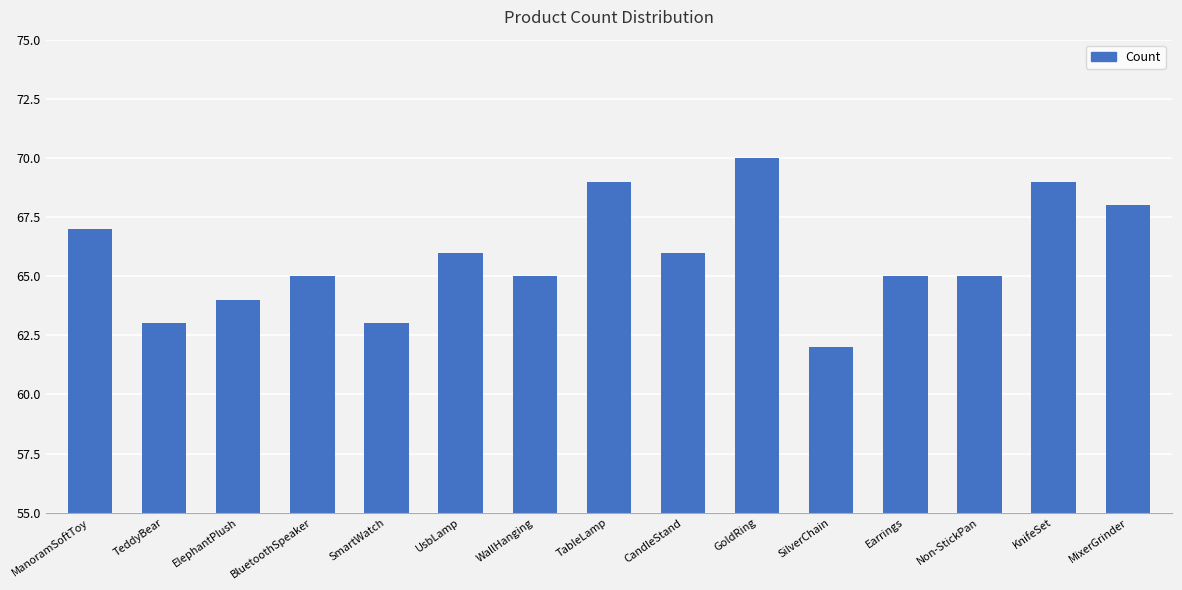

What is the average value?

66